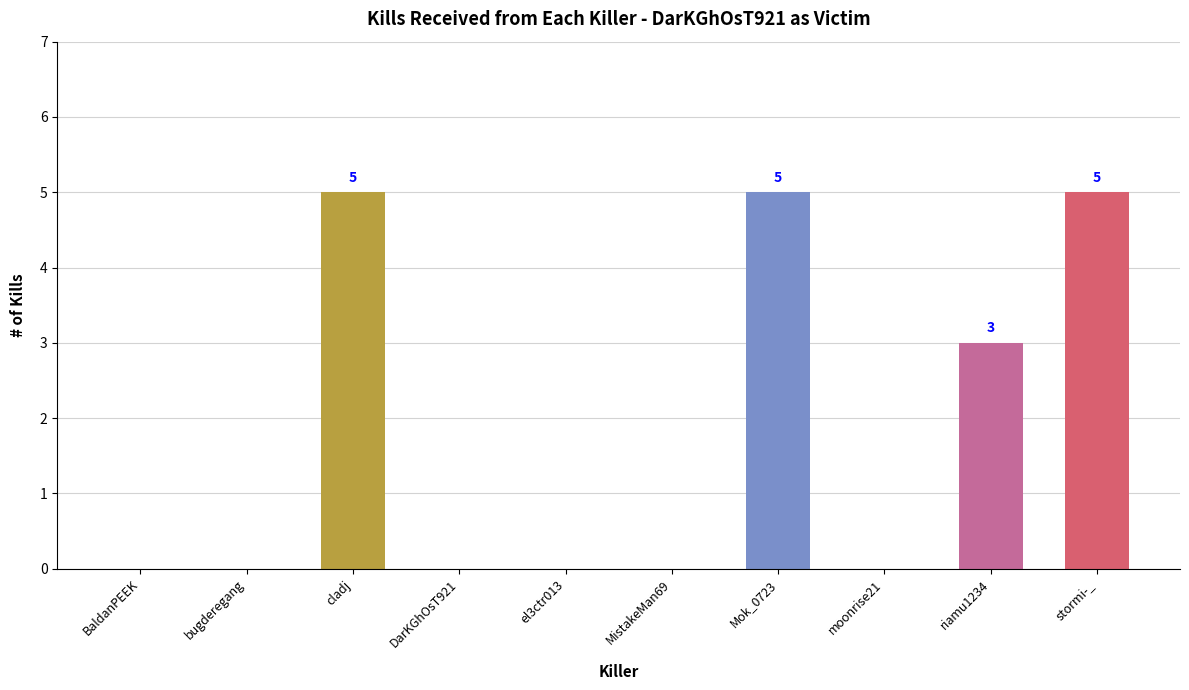

Reading left to right, what are all the values shown in this chart?

BaldanPEEK=0	bugderegang=0	cladj=5	DarKGhOsT921=0	el3ctr013=0	MistakeMan69=0	Mok_0723=5	moonrise21=0	riamu1234=3	stormi-_=5